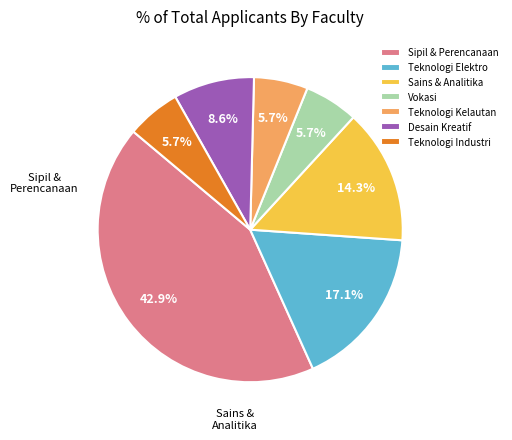

Which category has the biggest portion of the pie?

Sipil & Perencanaan